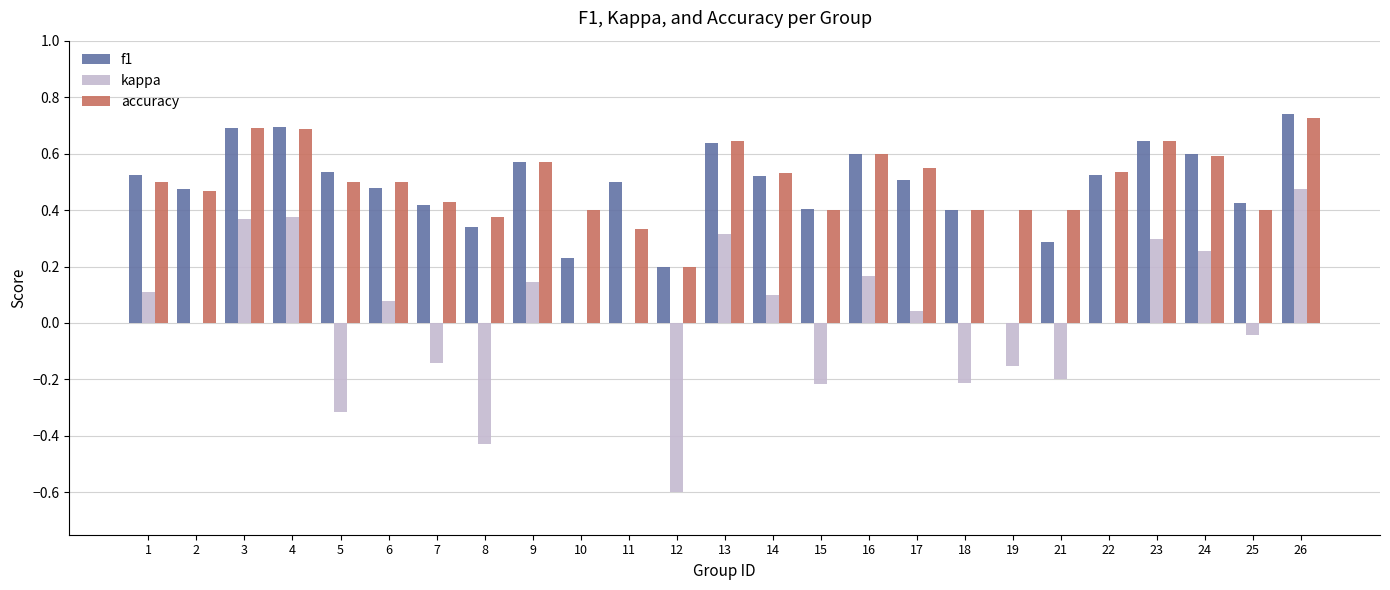

What is the sum of the accuracy values at 21 and 5?

0.9